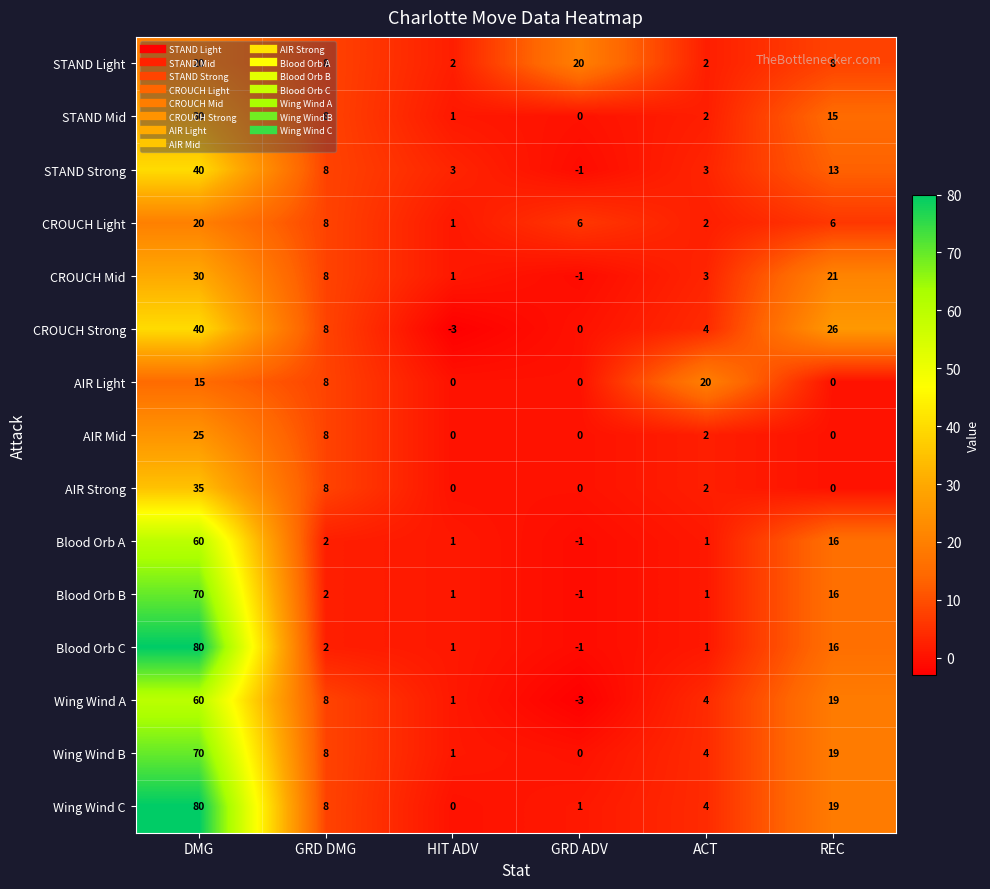

How many data points does each series have?

6